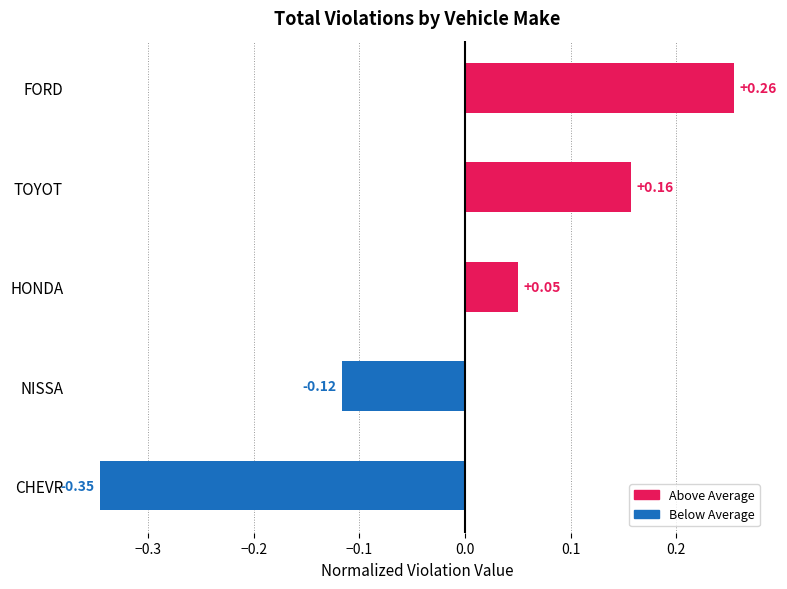

What is the difference between the maximum and minimum values?

0.6